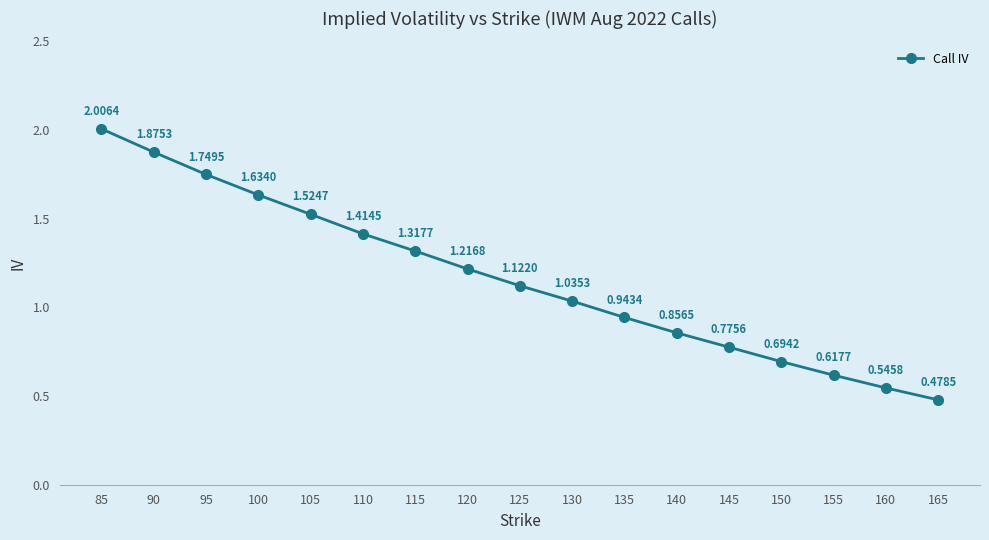

Does the chart display data point markers on the line(s)?

Yes